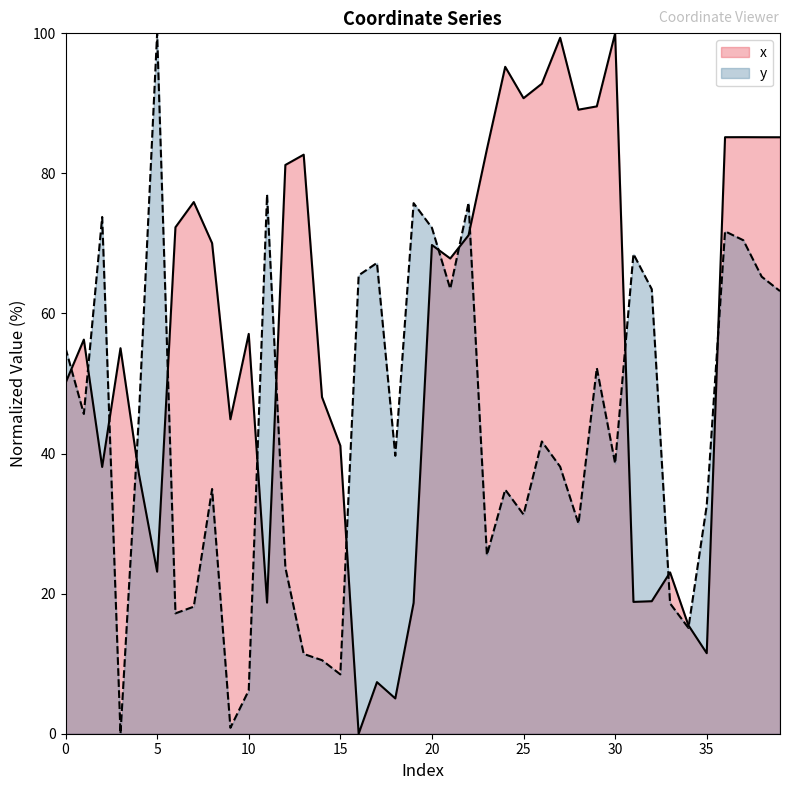

What is the total value across all series at 33?

41.6